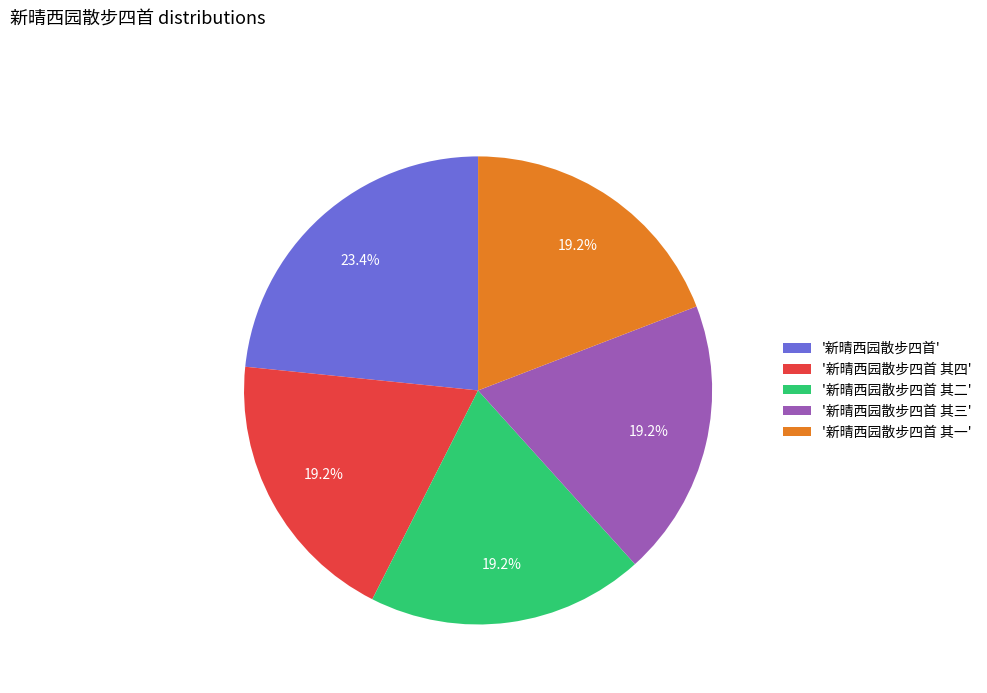

Does '新晴西园散步四首' account for over 50% of the chart?

No